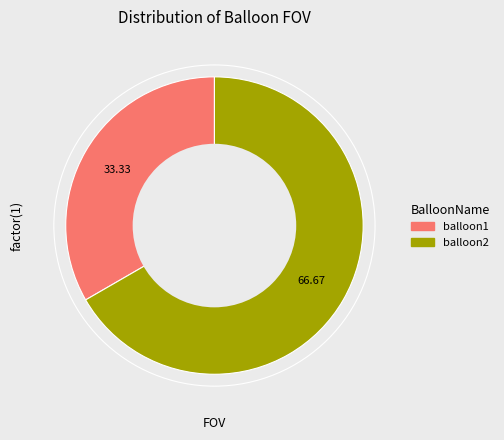

Is the sum of balloon1 and balloon2 greater than half?

Yes